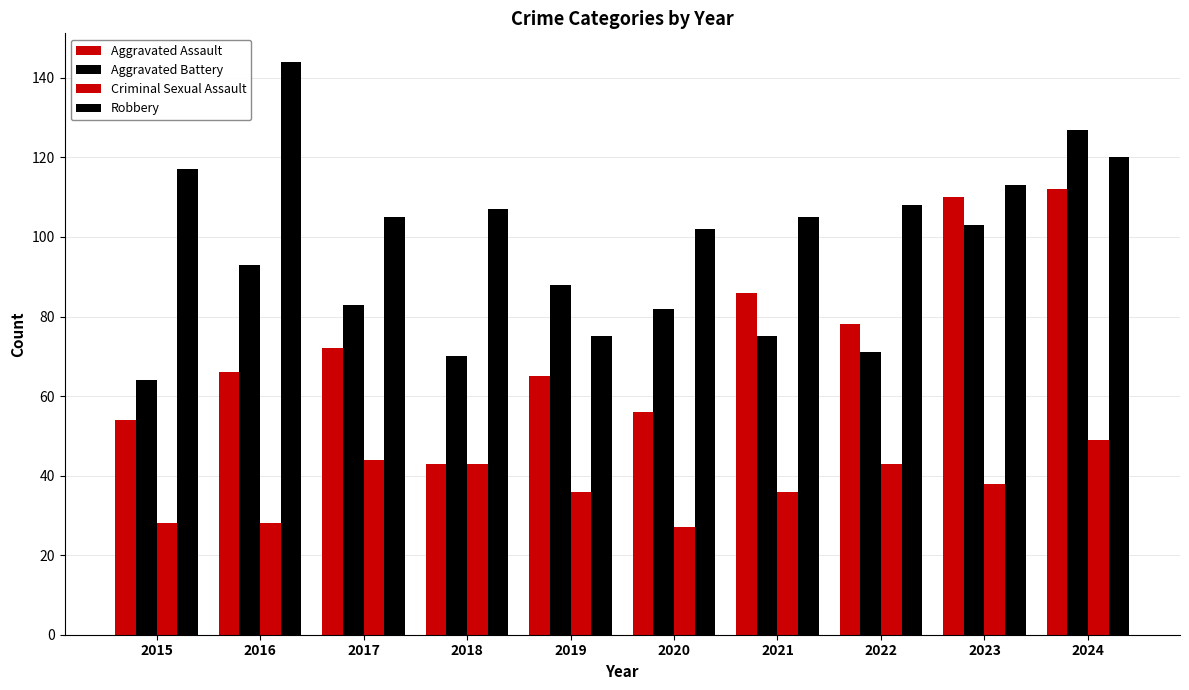

How many groups of bars are there?

10